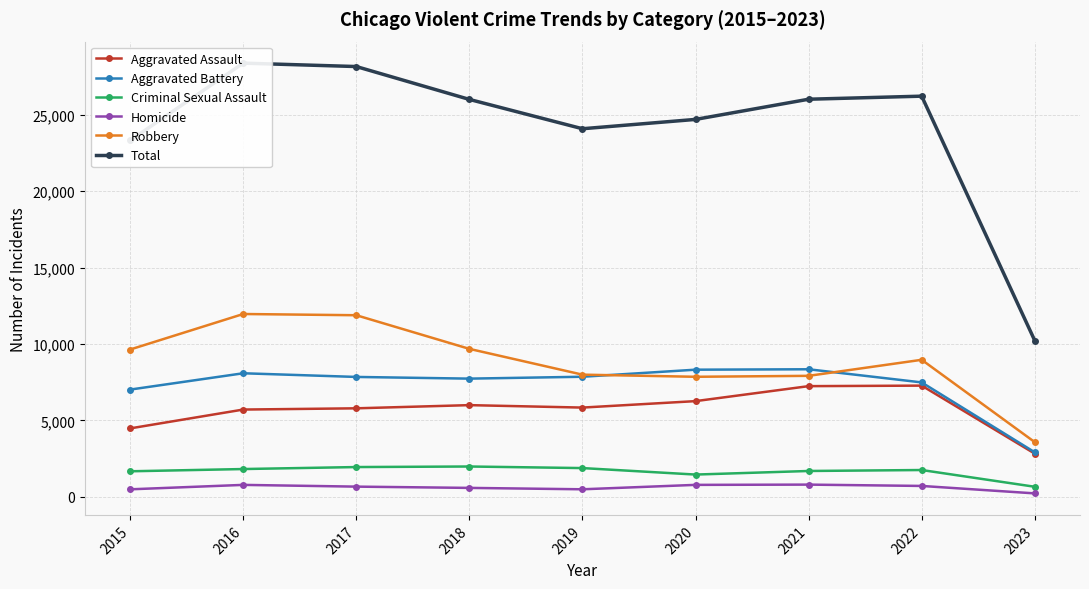

What is the maximum value shown in the chart?

28365